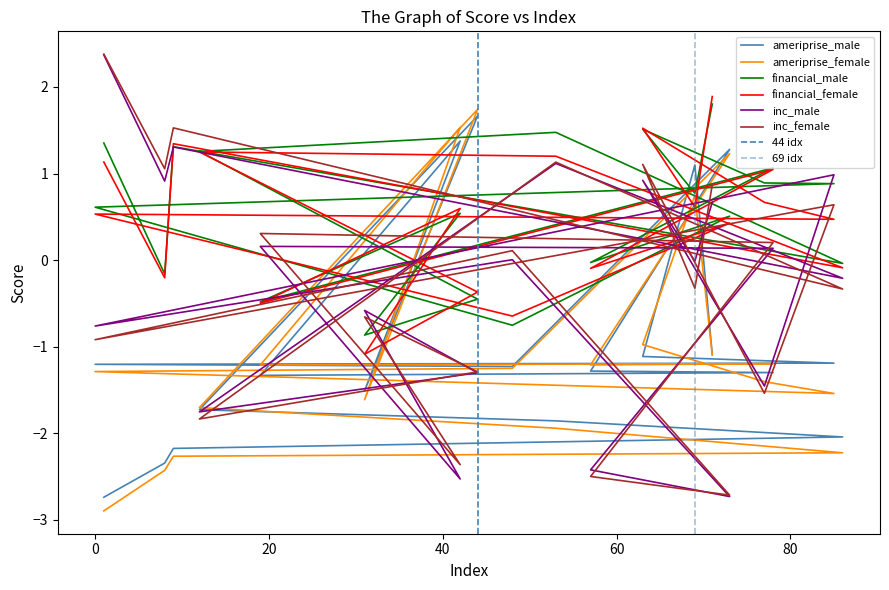

What are all the series names shown in the legend?

ameriprise_male, ameriprise_female, financial_male, financial_female, inc_male, inc_female